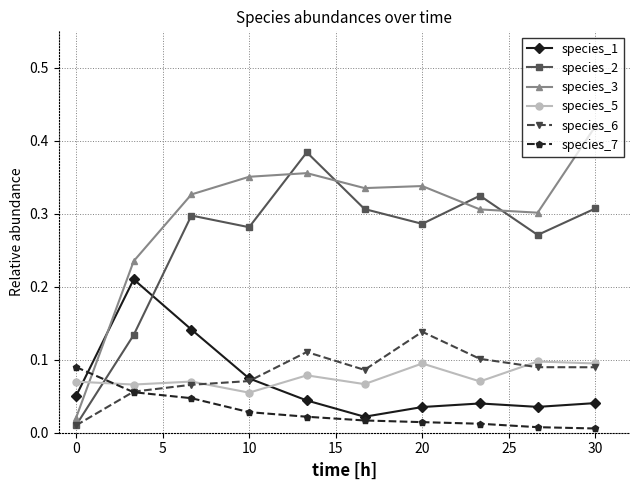

How many species_1 values are between 0 and 1?

10